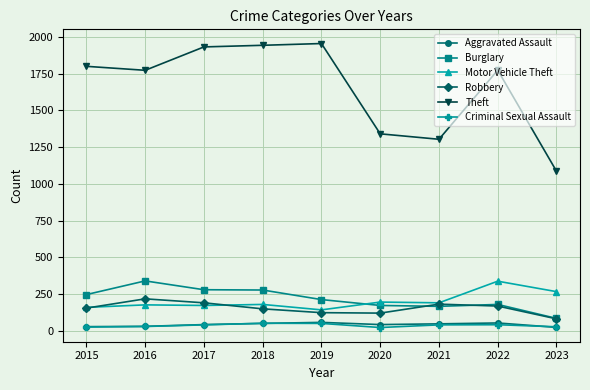

What are all the series names shown in the legend?

Aggravated Assault, Burglary, Motor Vehicle Theft, Robbery, Theft, Criminal Sexual Assault